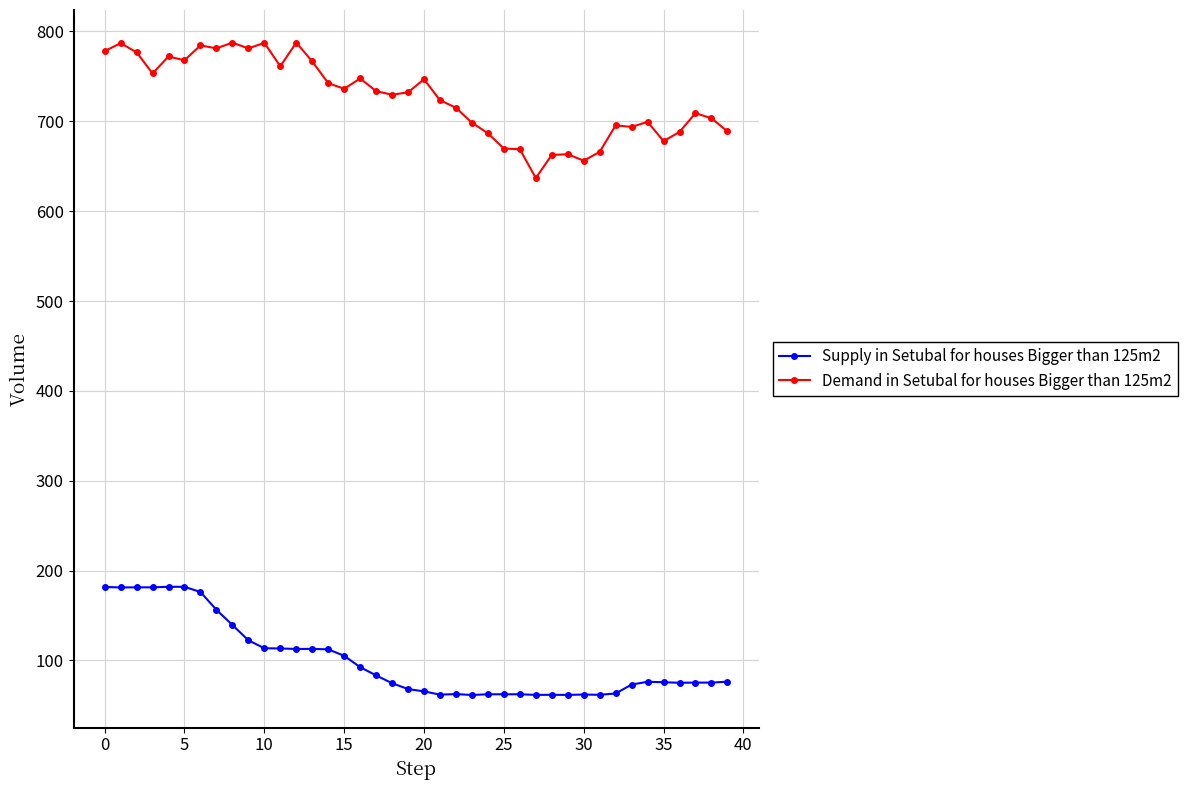

True or false: Demand in Setubal for houses Bigger than 125m2 has more than 2 interior local peaks.

True